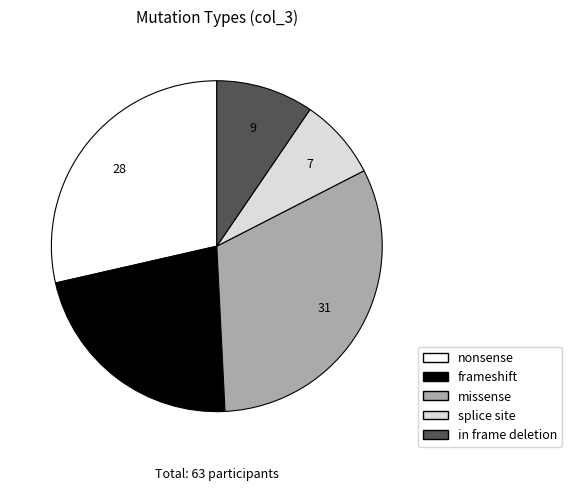

Count the number of slices in the pie.

5